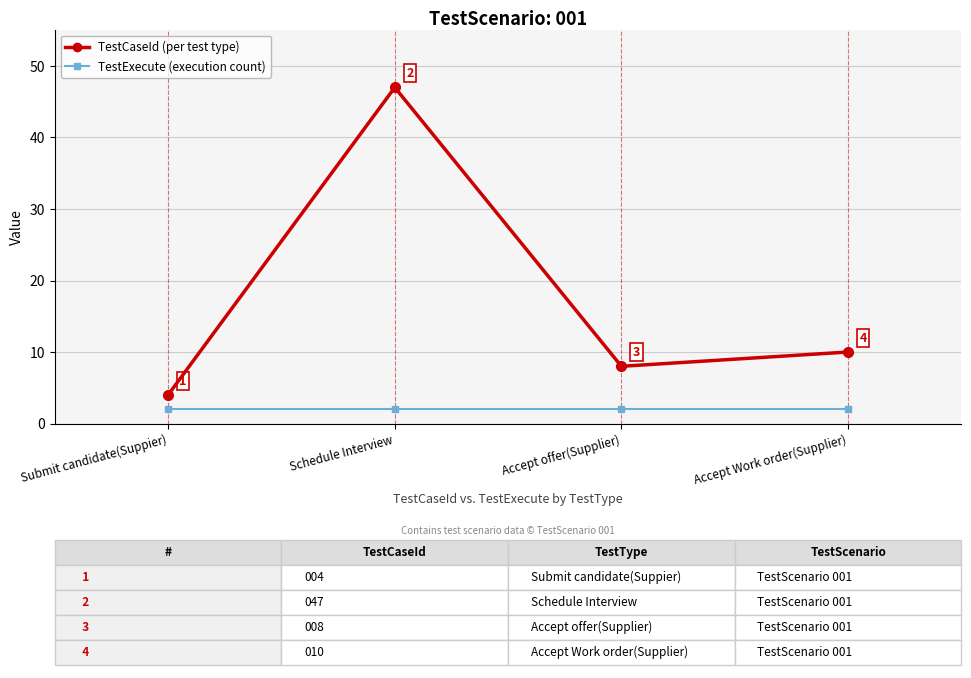

Which series changed the most between Submit candidate(Suppier) and Accept Work order(Supplier)?

TestCaseId (per test type)